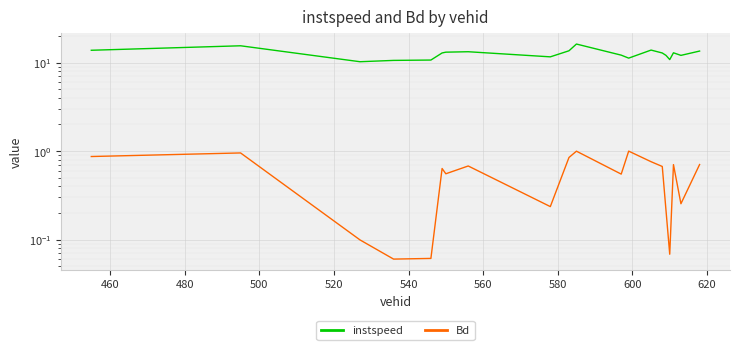

What is the value of the Bd point at the 13th from the left?

1.0